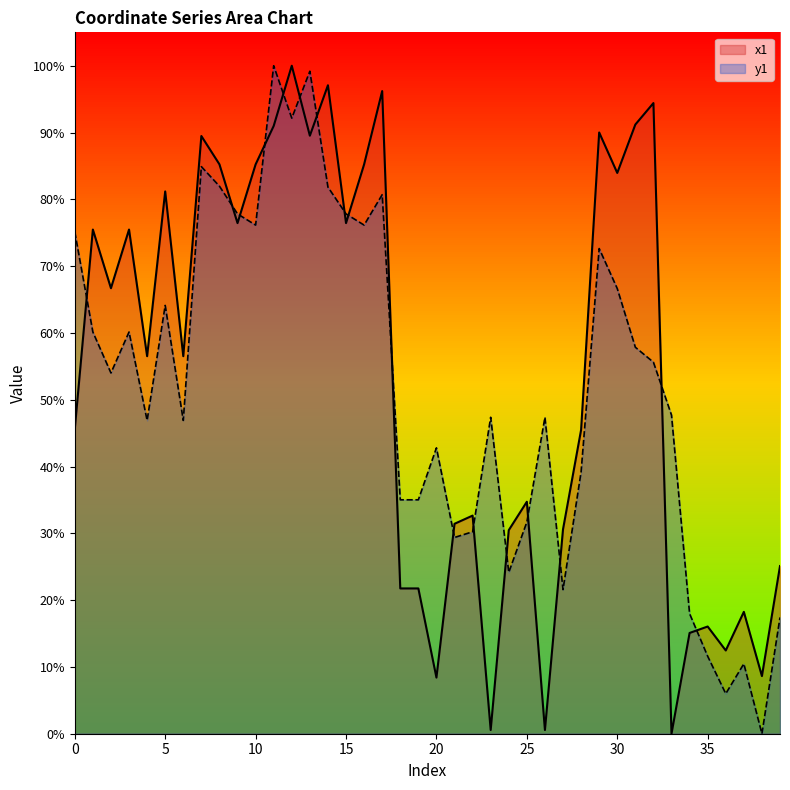

How many values in the x1 series exceed 56?

21